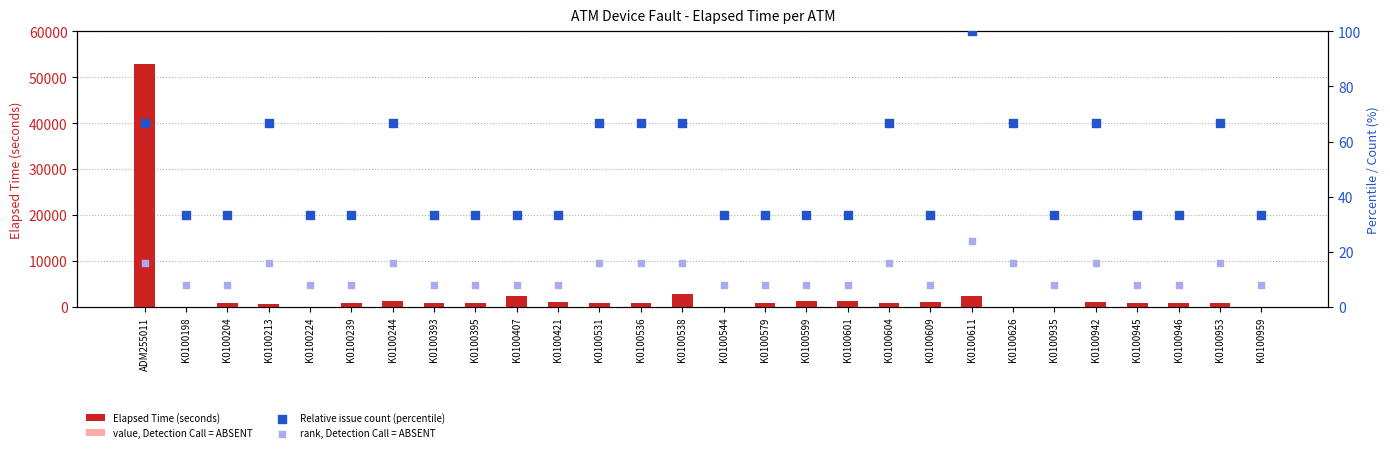

At how many categories does at least one series exceed 12008?

1